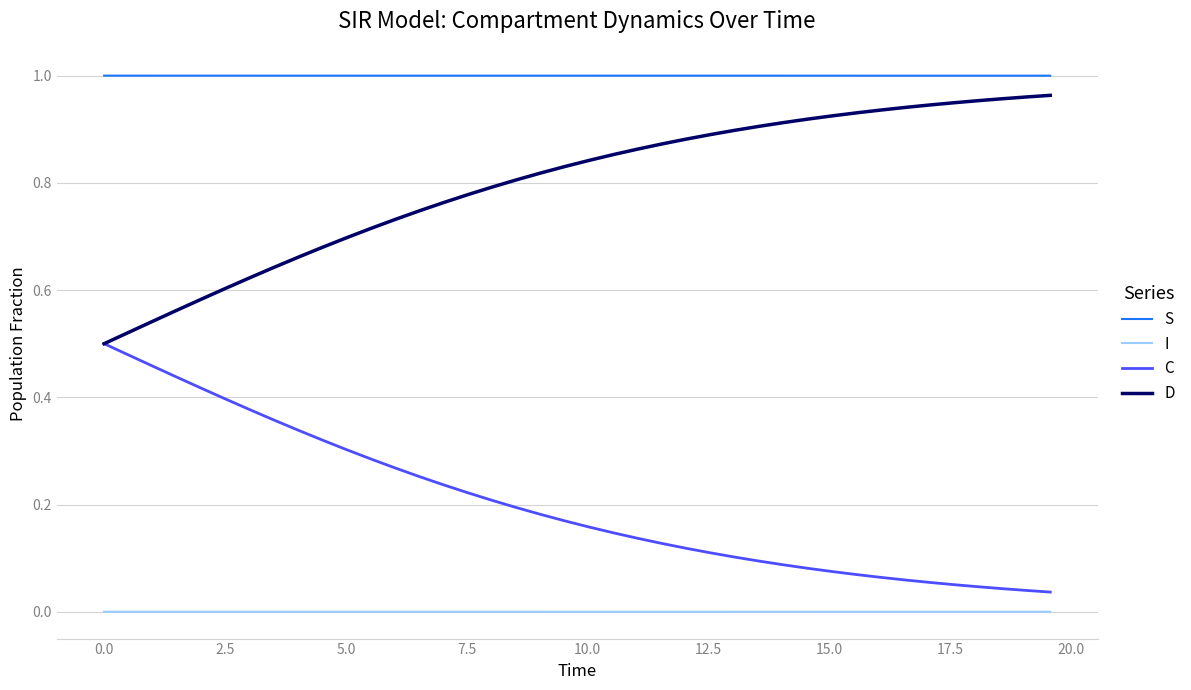

List the series in order of their overall mean, lowest first.

I, C, D, S